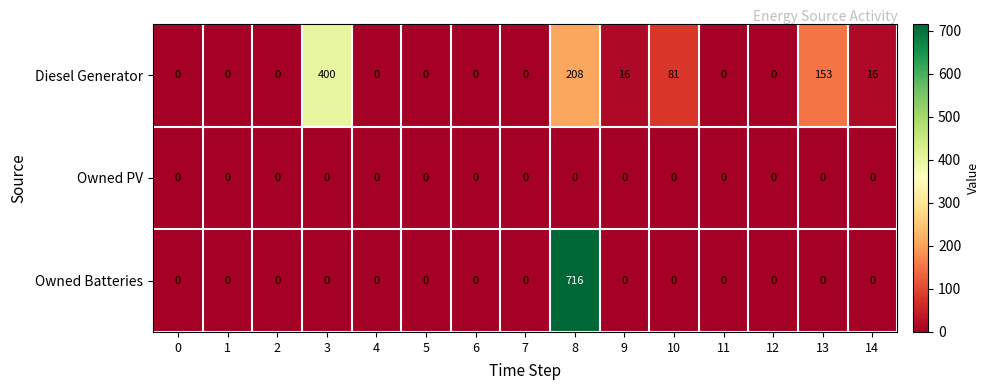

Rank the series by their average value, from highest to lowest.

Diesel Generator, Owned Batteries, Owned PV